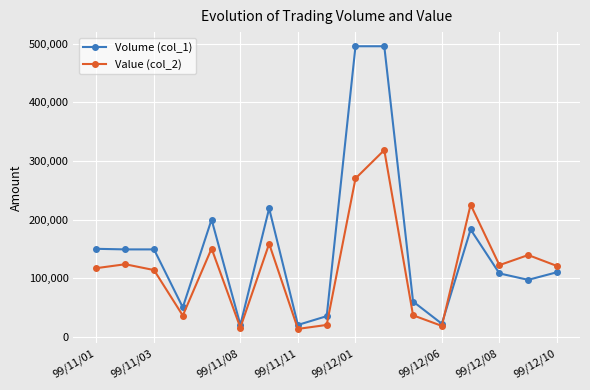

Which series has the widest spread of values?

Volume (col_1)